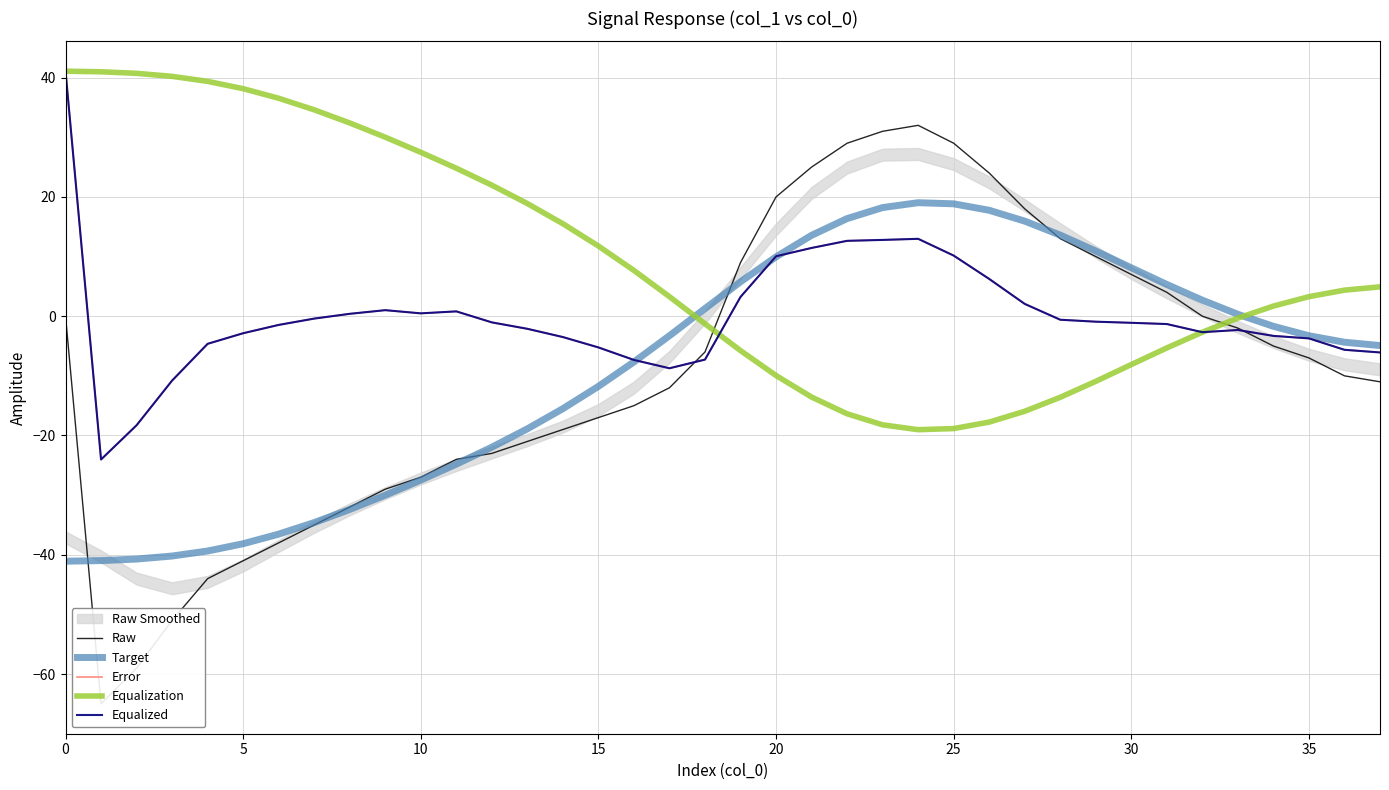

How many data points in Equalization are less than 4?

19